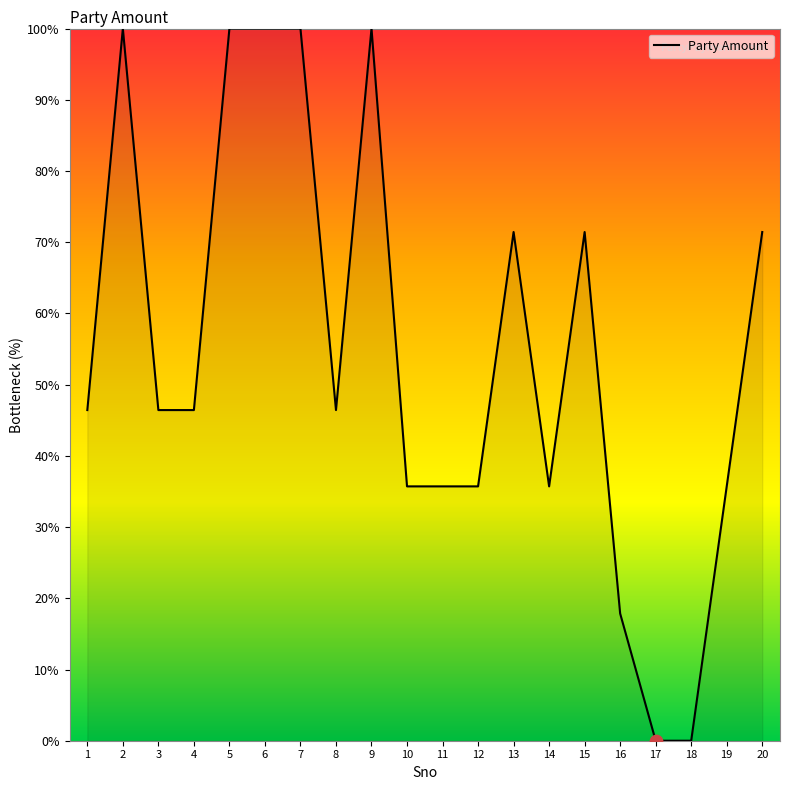

Approximately how many times larger is the value at 2 compared to 8?

2.2